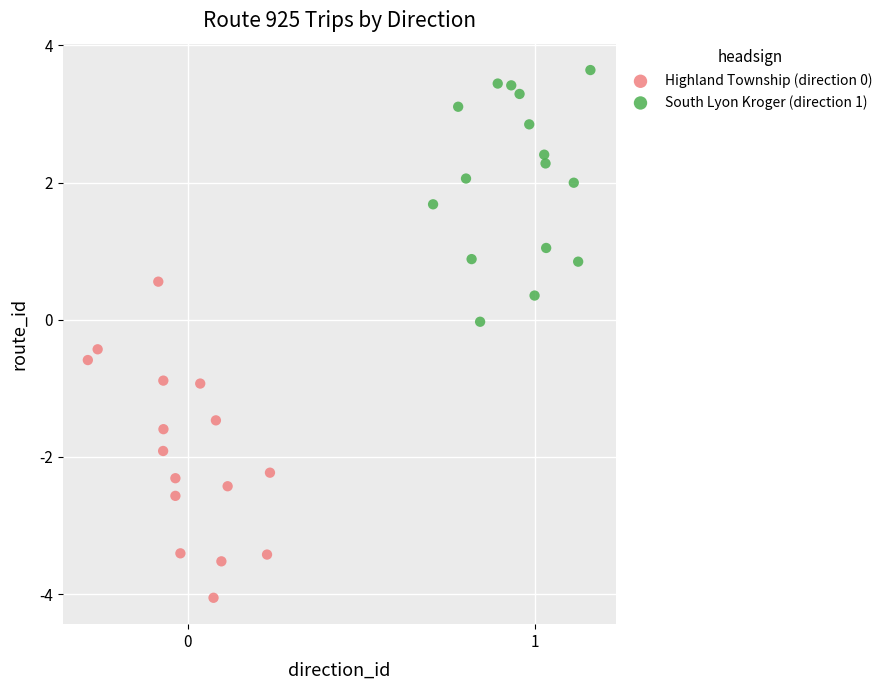

Which series reaches the maximum Y coordinate?

South Lyon Kroger (direction 1)